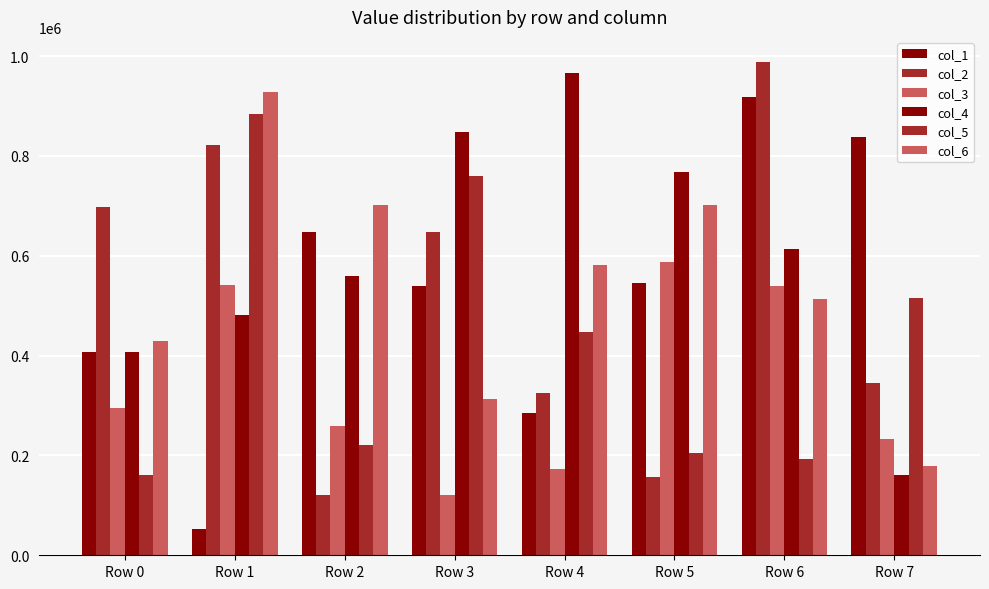

Are the bars horizontal?

No